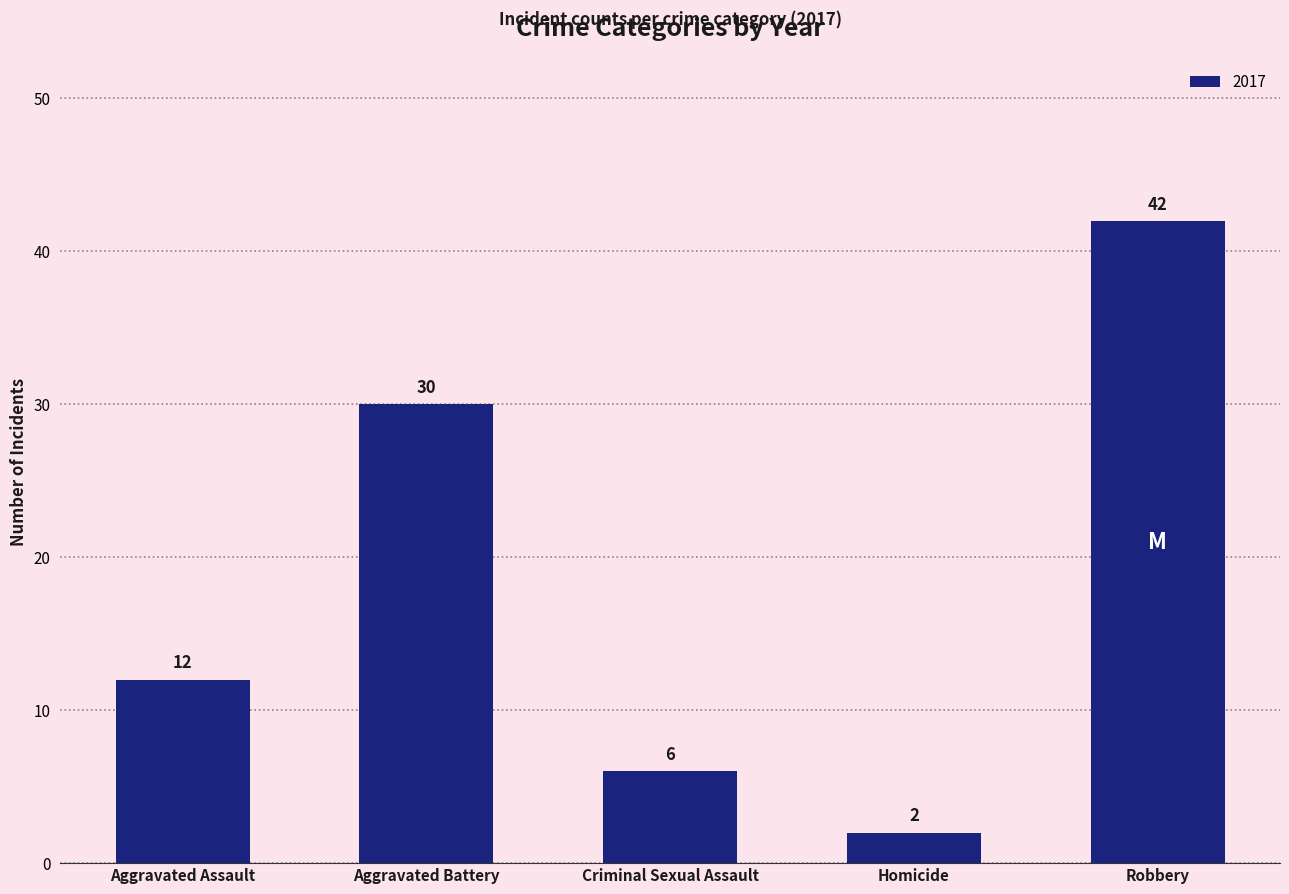

What position from the left is Aggravated Assault?

1